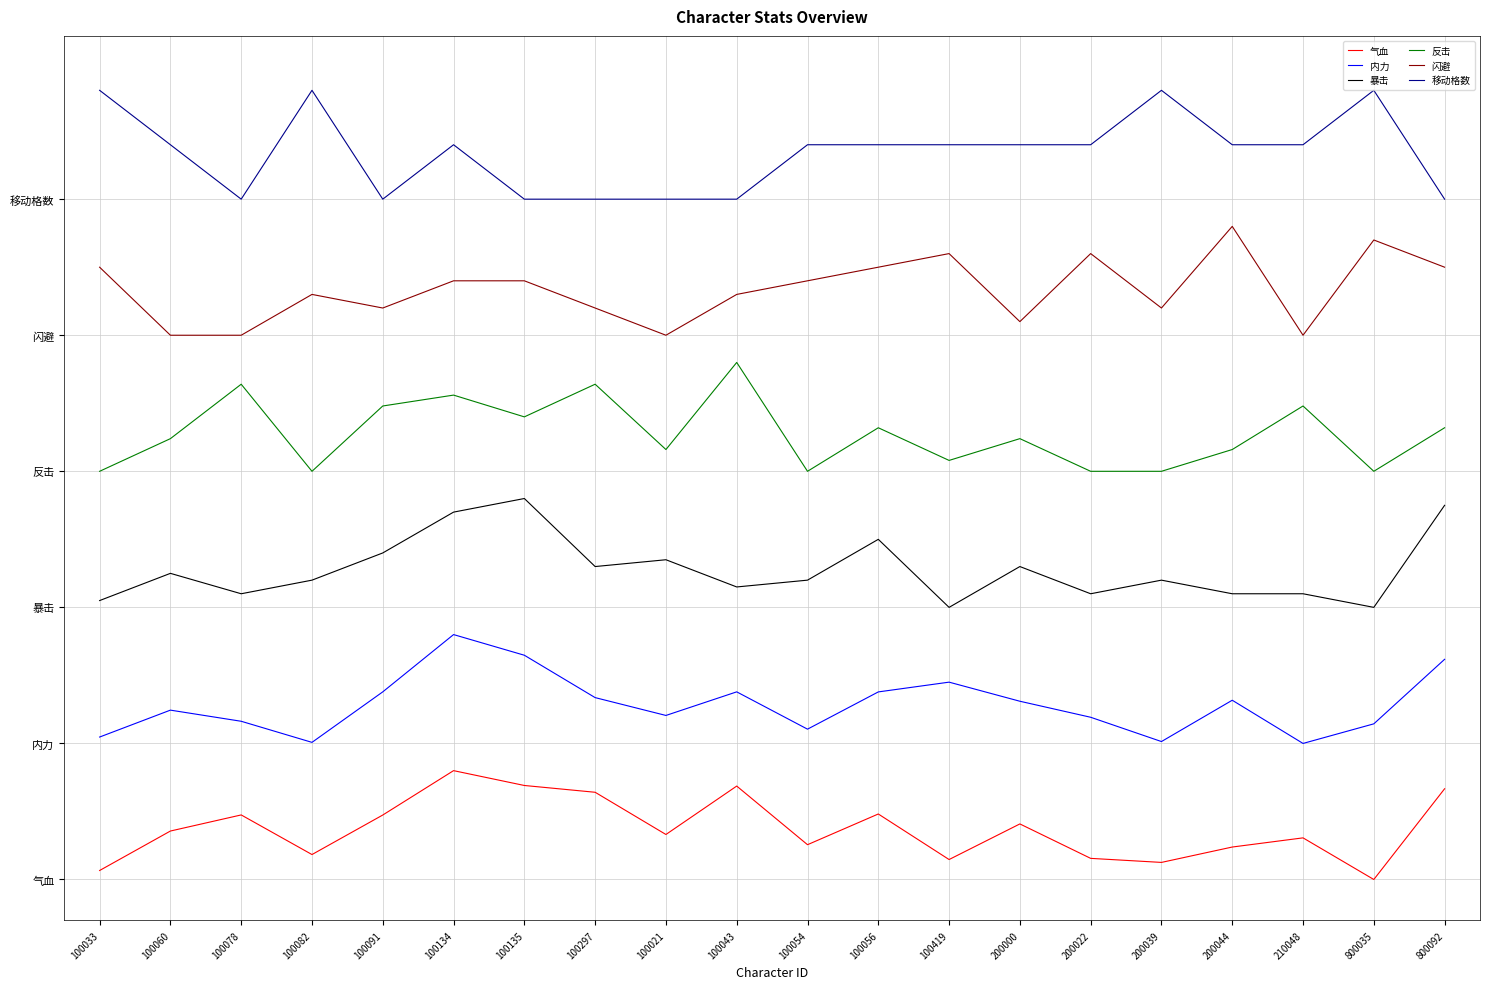

What is the highest value of the 暴击 series?

2.8